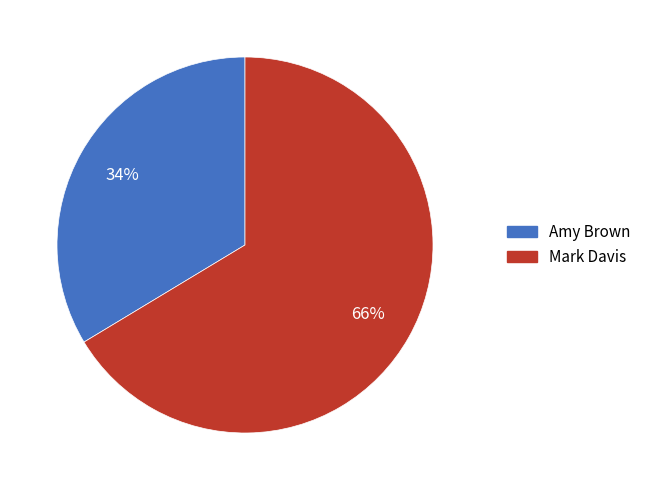

What is the smallest slice in the pie chart?

Amy Brown